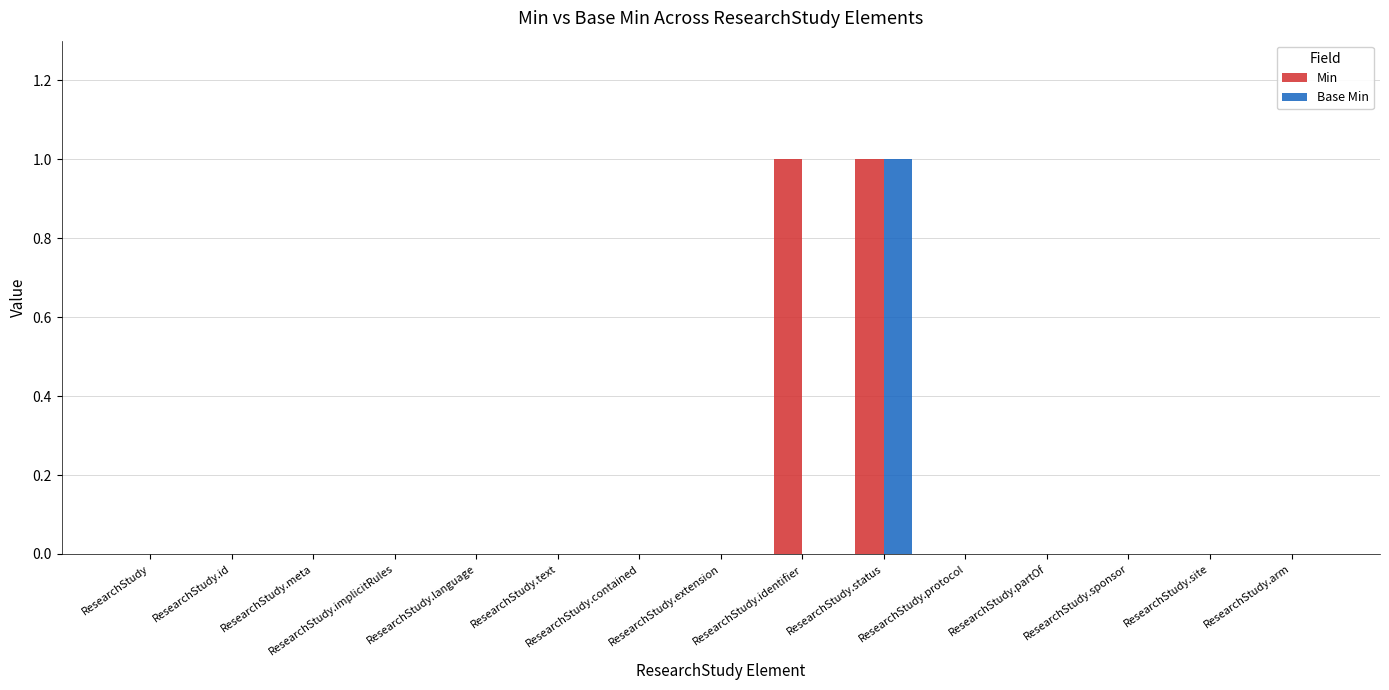

True or false: Base Min has a value of 0 at ResearchStudy.meta.

True